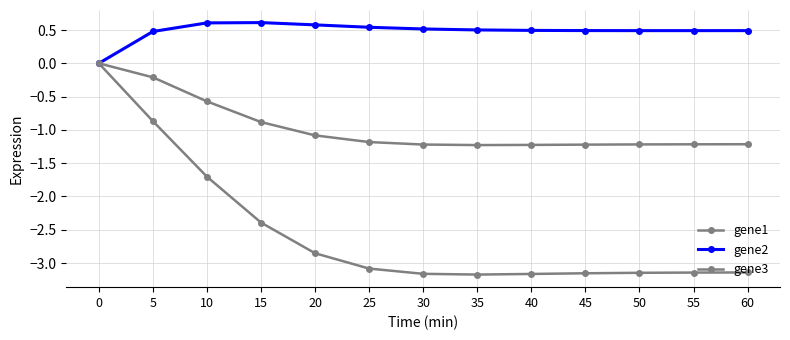

At which label does gene3 reach its minimum?

35